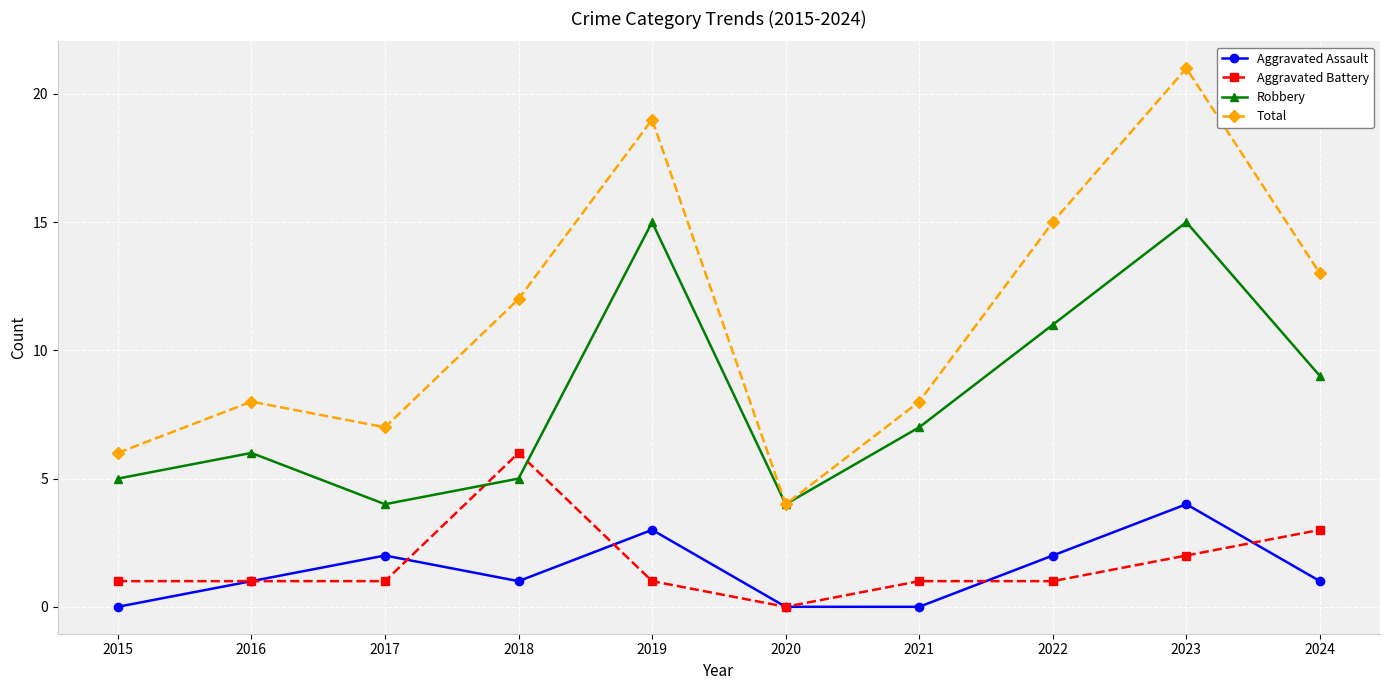

At which category is the sum across all series the highest?

2023